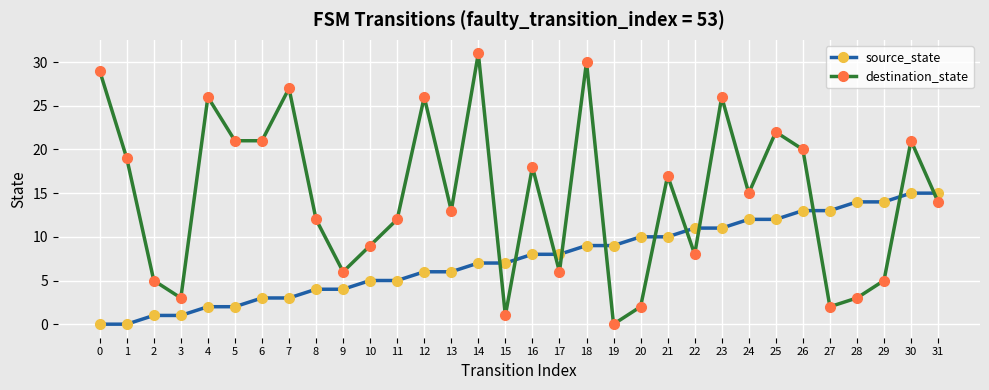

Is the value of source_state at 27 greater than the value of destination_state at 1?

No